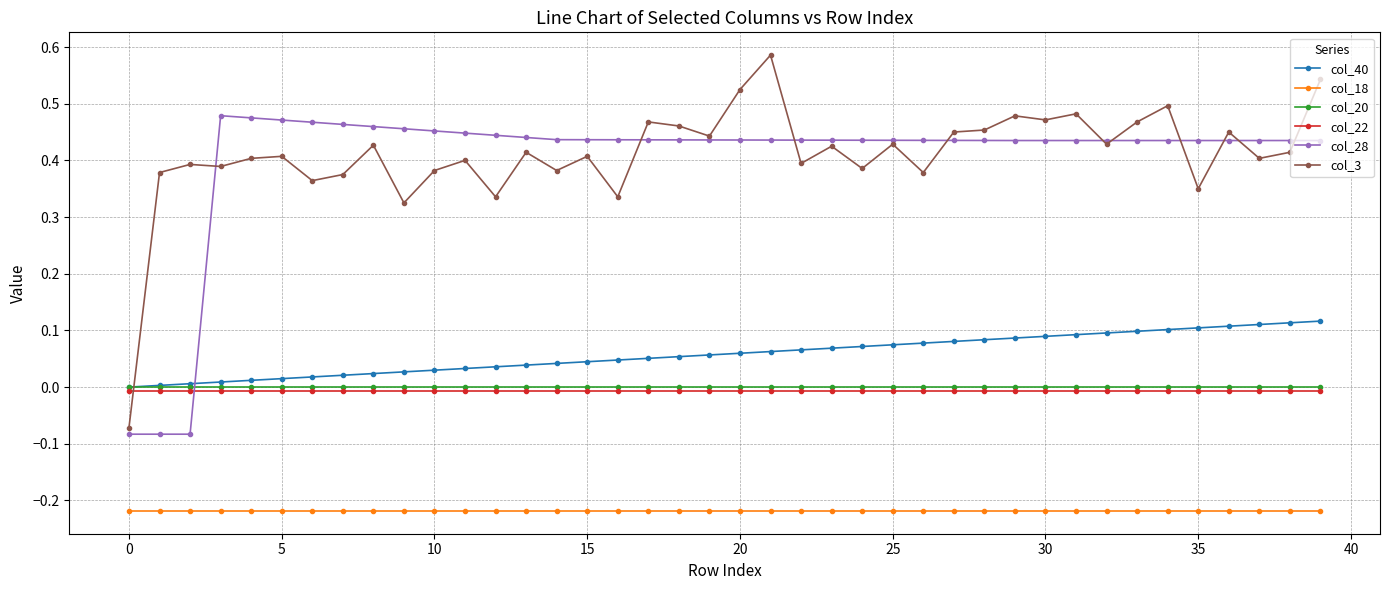

In col_3, how many points are lower than both neighbors (excluding endpoints)?

14